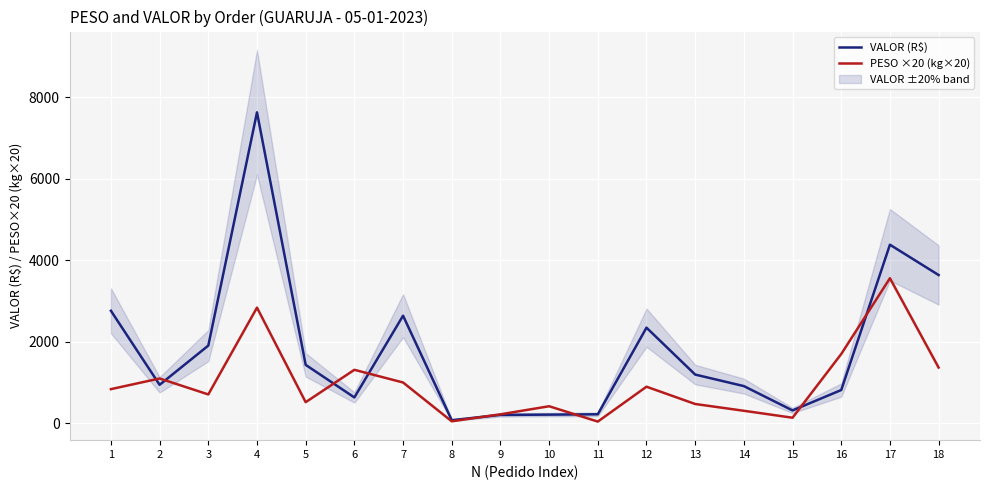

Which category has the lowest value in the PESO ×20 (kg×20) series?

11